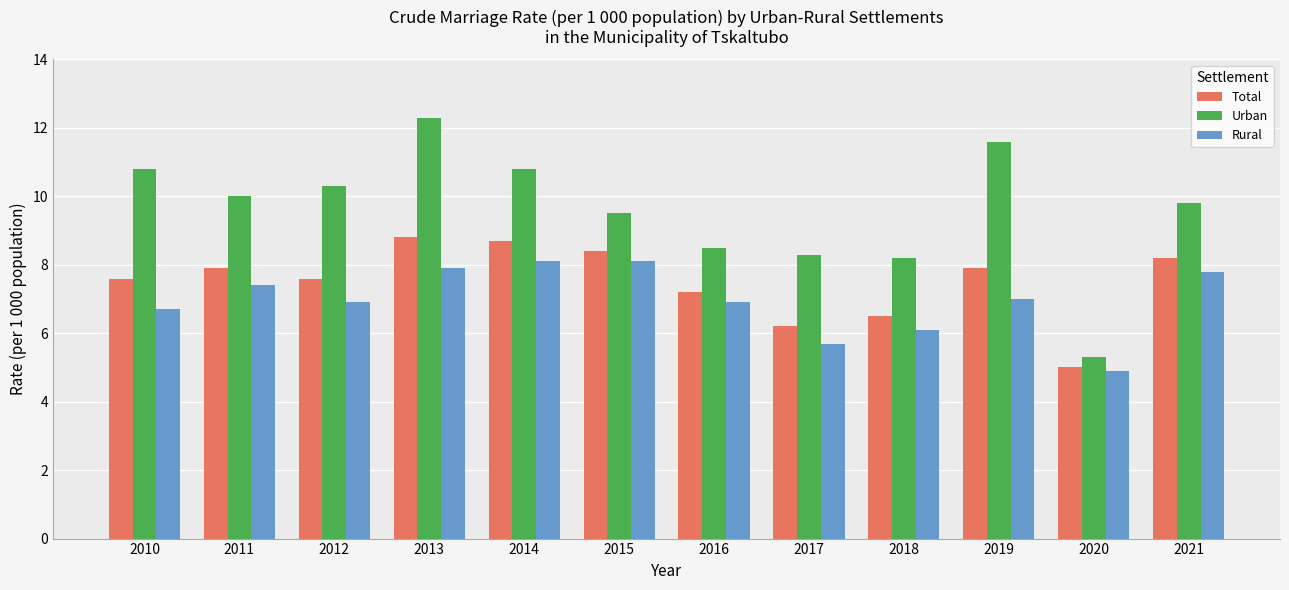

How many categories are shown in the chart?

12